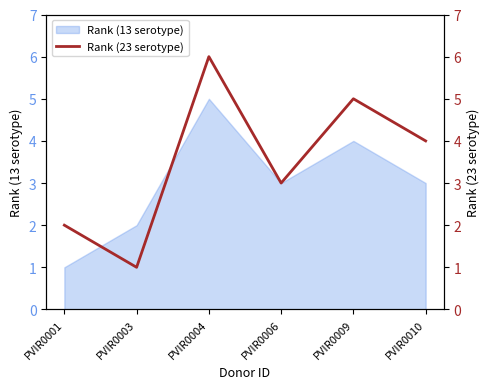

The Rank (13 serotype) series shows 3 at PVIR0010. True or false?

True